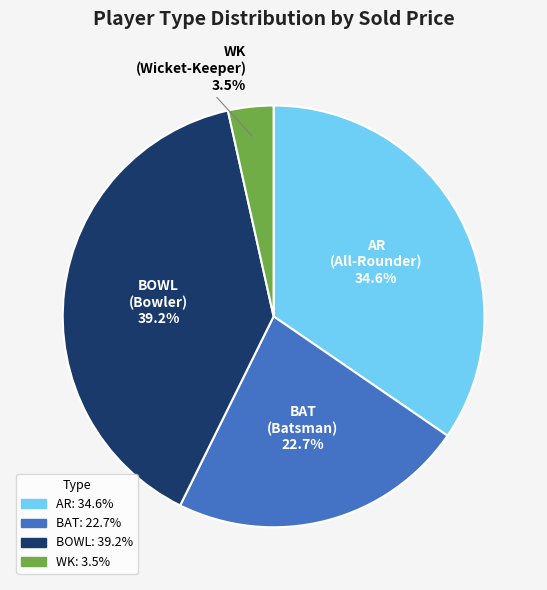

What portion of the pie excludes BOWL?

60.8%